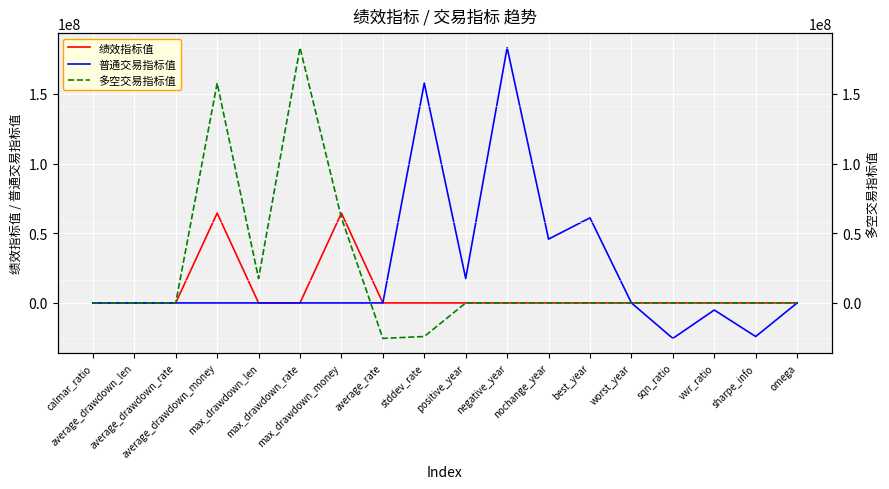

Which label corresponds to the smallest value in the chart?

sqn_ratio